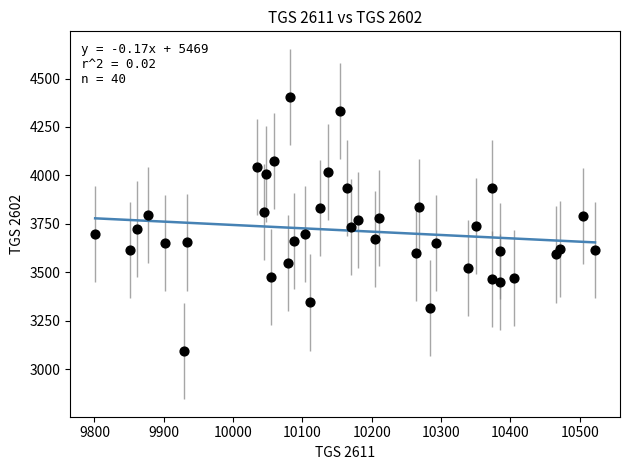

What is the range of Y values (max minus min)?

1312